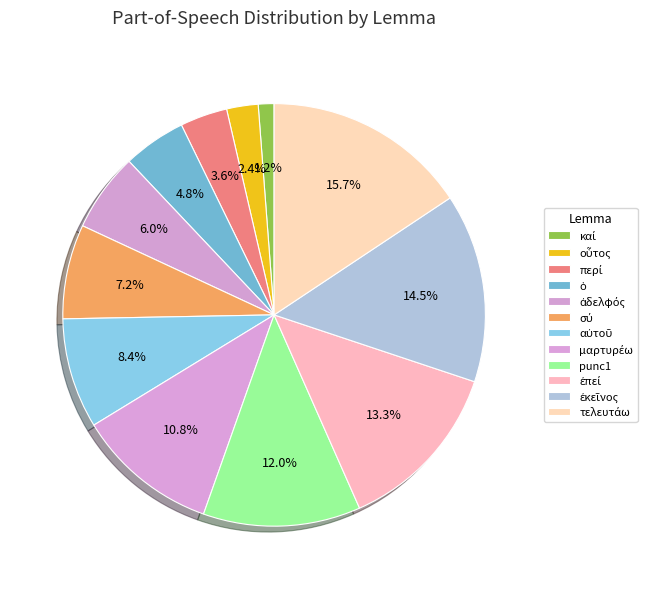

What is the smallest slice in the pie chart?

καί